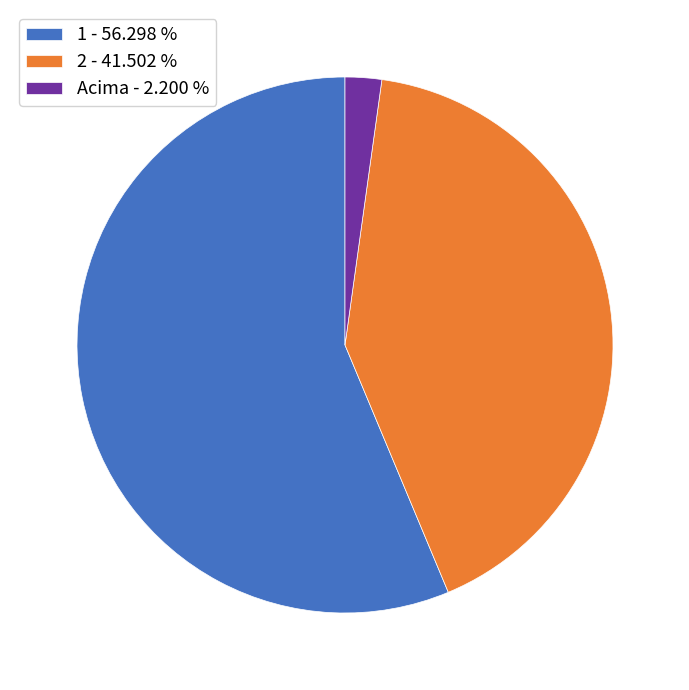

Which slice represents more than half of the pie?

1